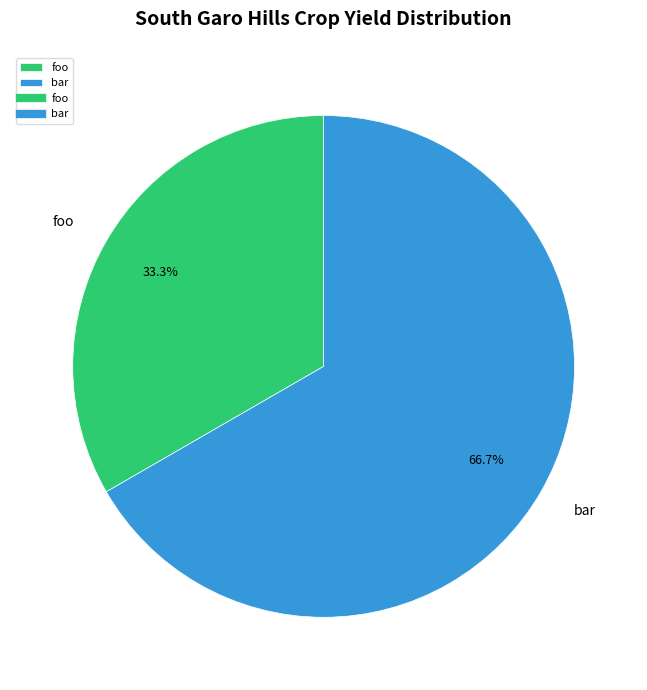

Combined, what portion of the pie is bar and foo?

100.0%